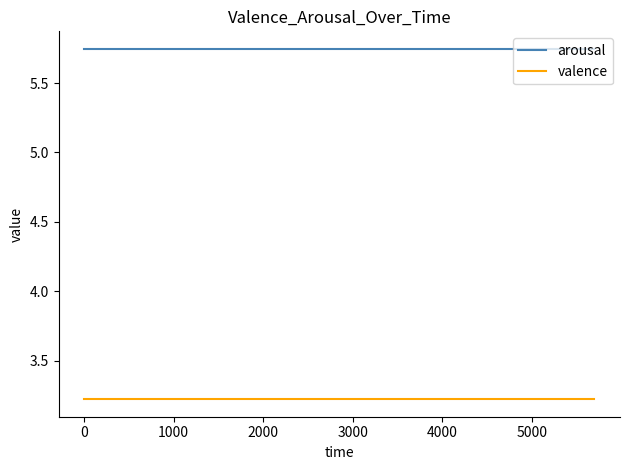

Which series has the largest total across all categories?

arousal